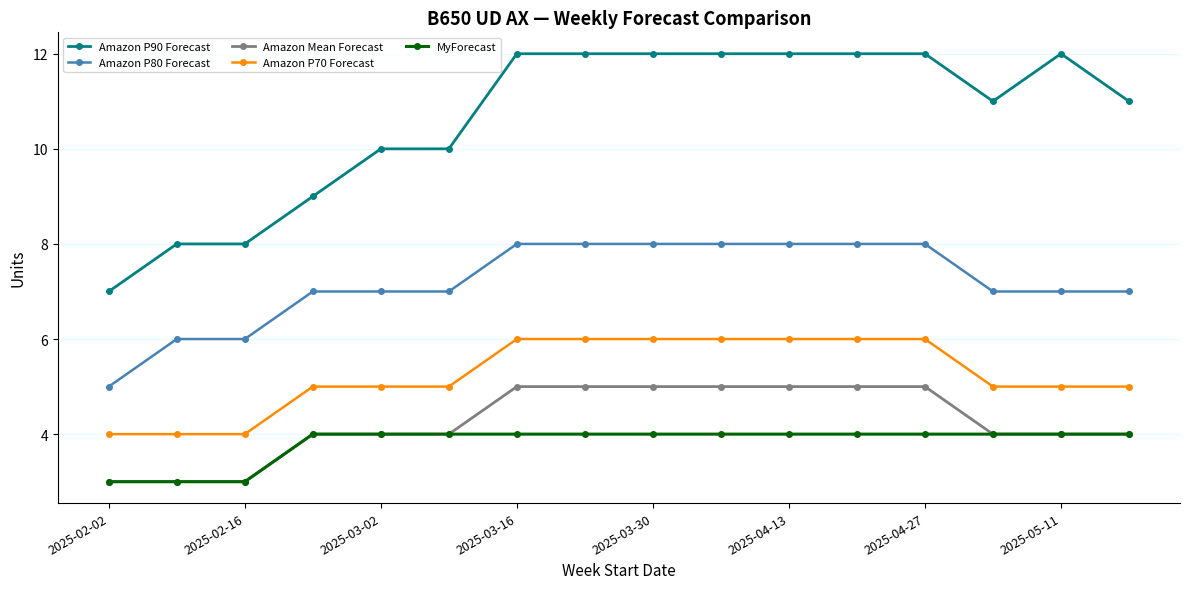

Rank the series by their maximum value, from highest to lowest.

Amazon P90 Forecast, Amazon P80 Forecast, Amazon P70 Forecast, Amazon Mean Forecast, MyForecast